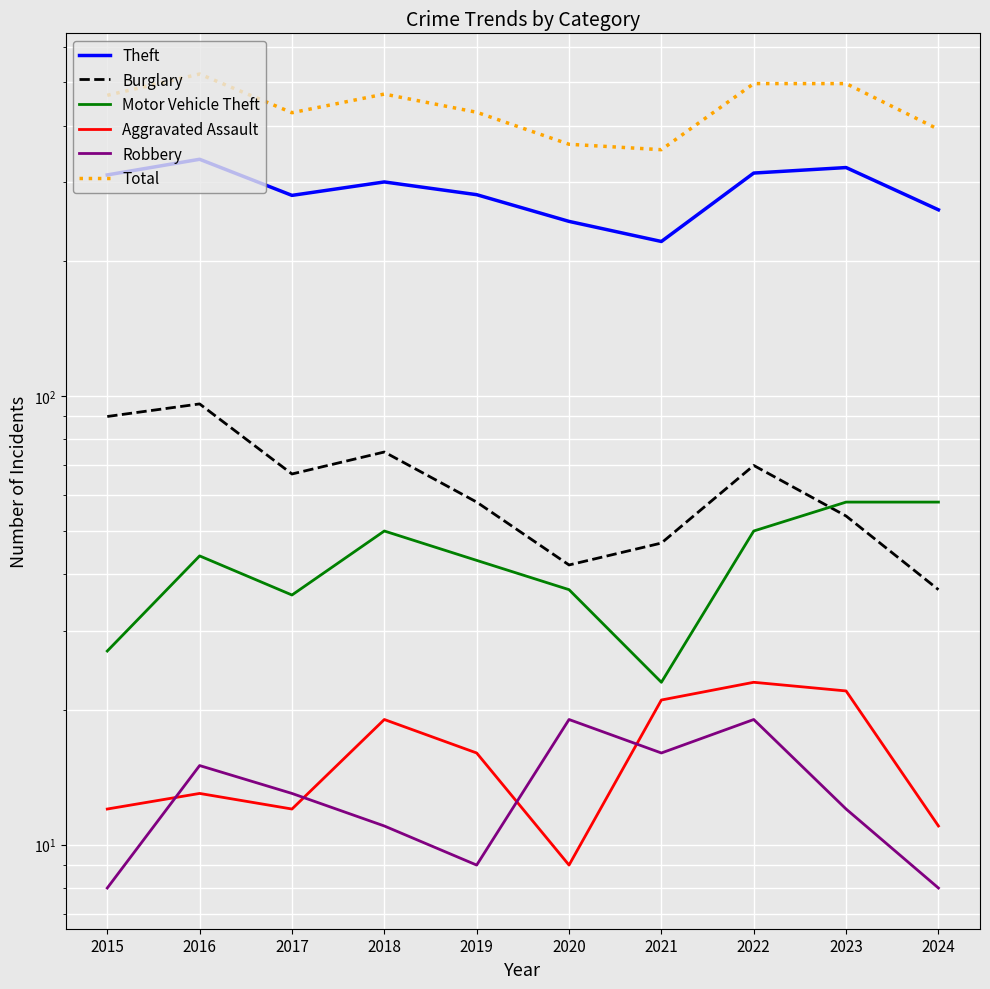

What is the difference between the Aggravated Assault values at 2020 and 2019?

7